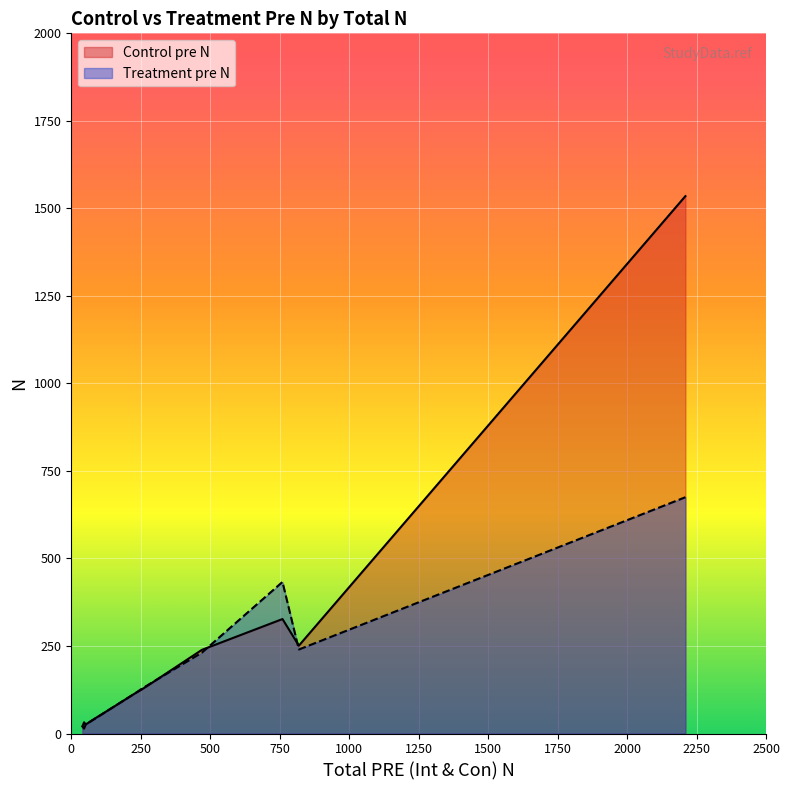

Between which two adjacent categories do Treatment pre N and Control pre N first intersect?

9 and 10